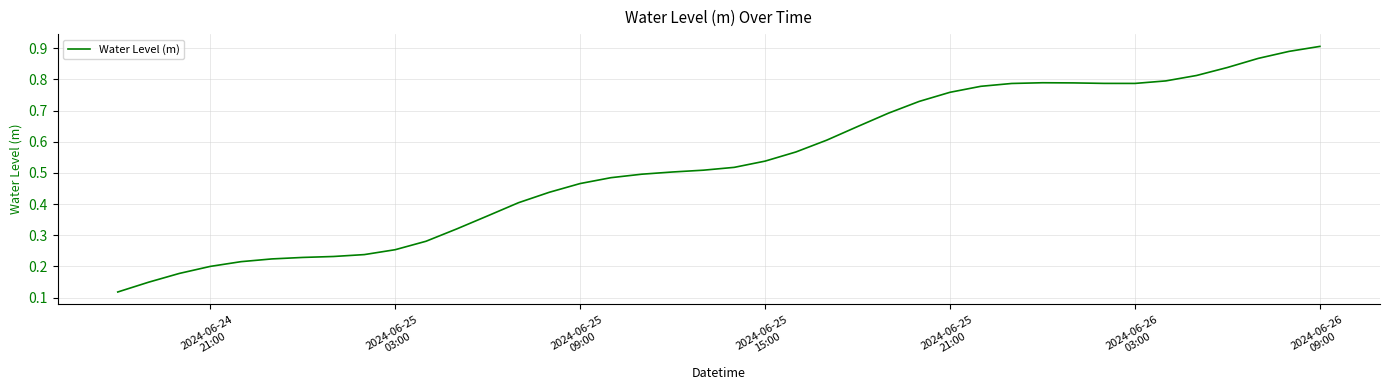

Is this an area chart (filled region under the line)?

No